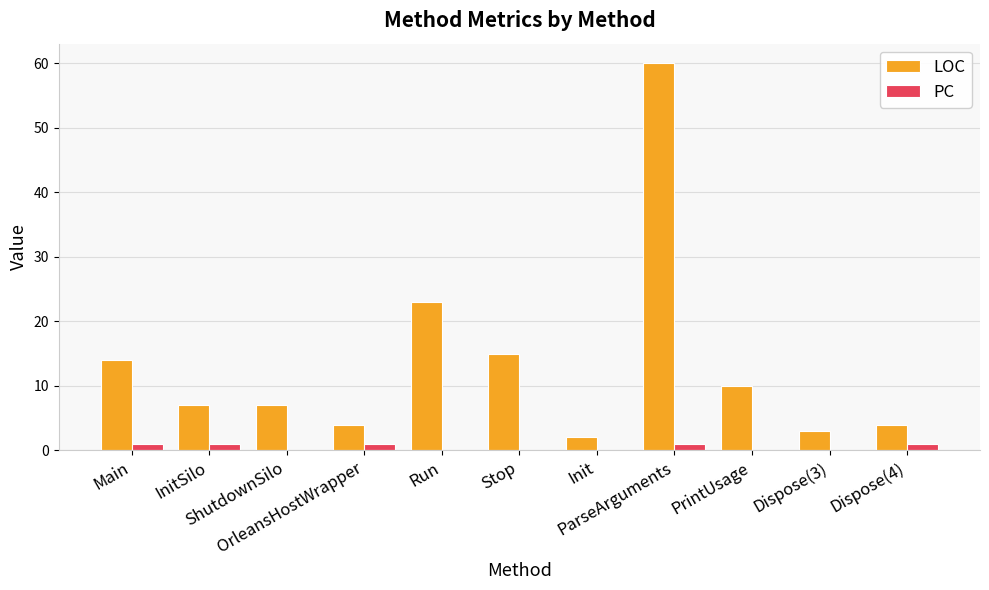

Does the chart contain stacked bars?

No